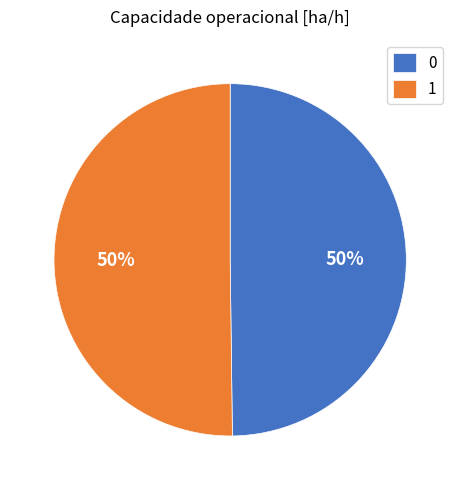

Is it true that 0 is 50% of the pie?

True